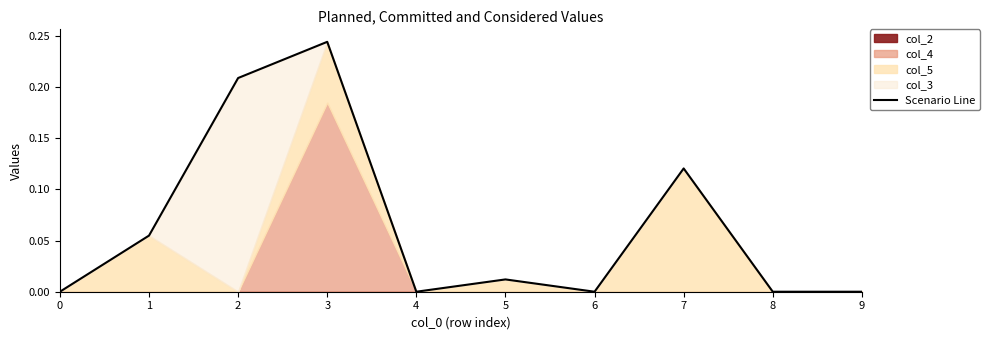

How many points are higher than both their immediate neighbors (excluding endpoints)?

3